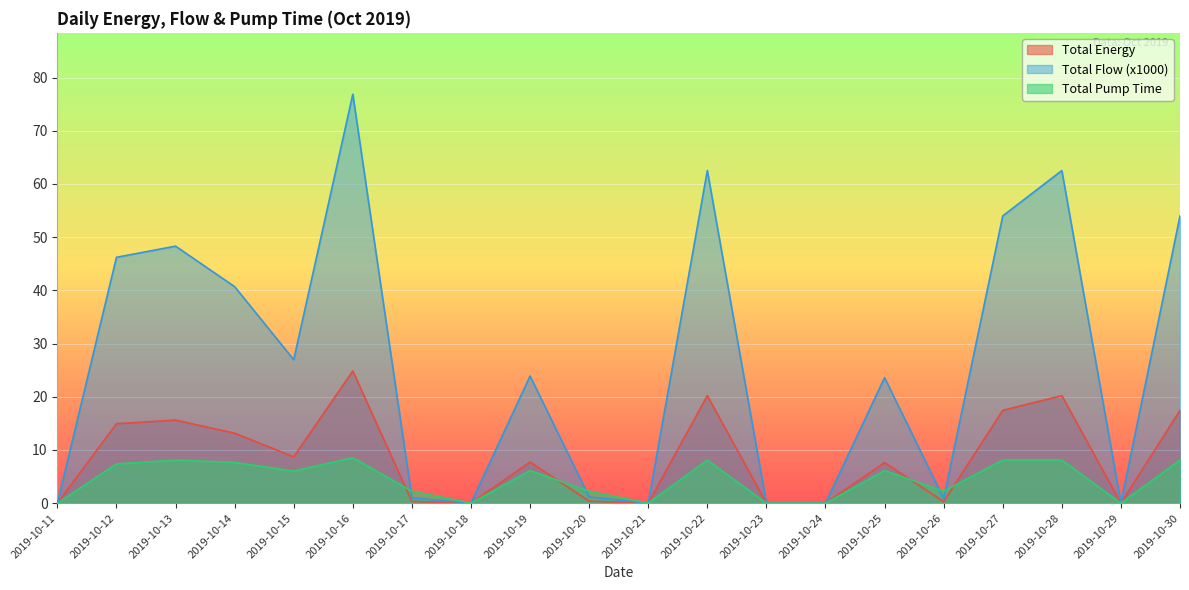

What is the difference between the maximum and minimum values in the Total Energy series?

24.8